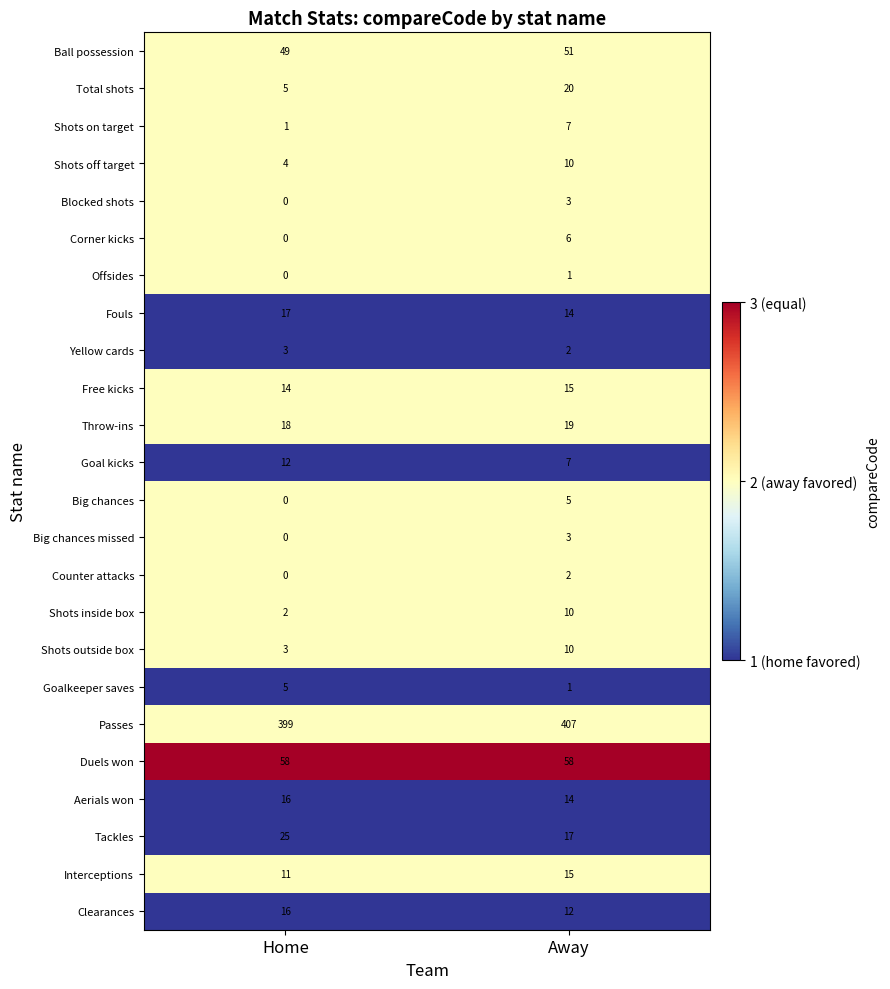

What is the sum of all Tackles values?

42